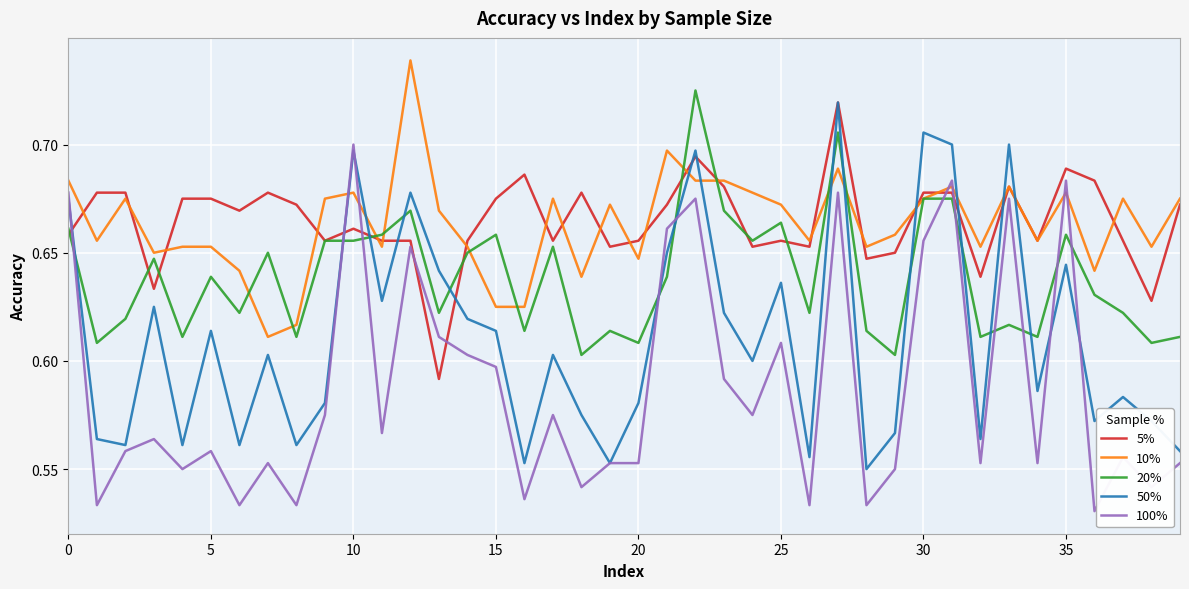

How many intersections are there between 20% and 100%?

11